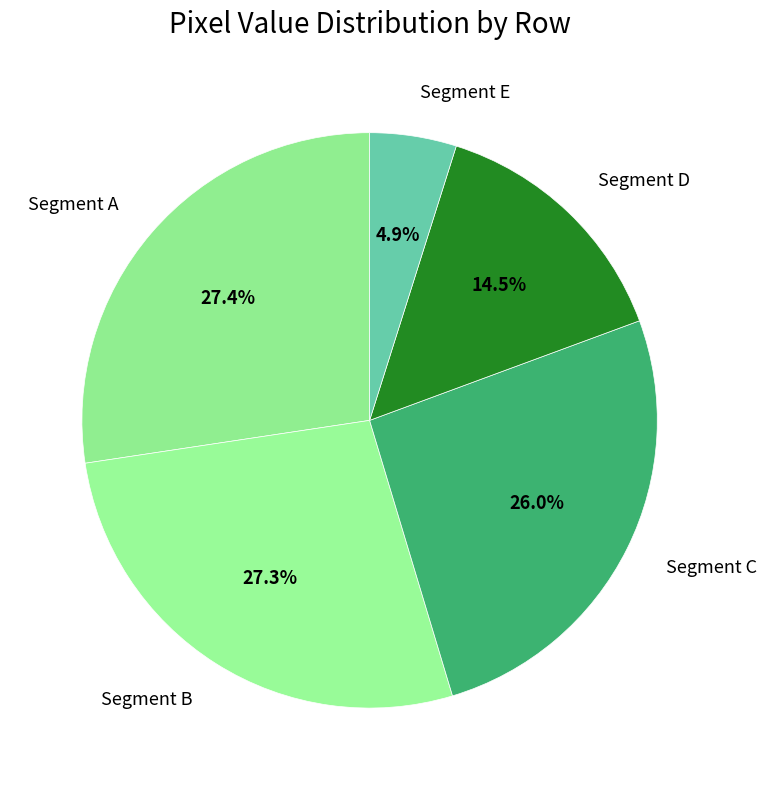

To the nearest percent, what is the average slice percentage?

20%